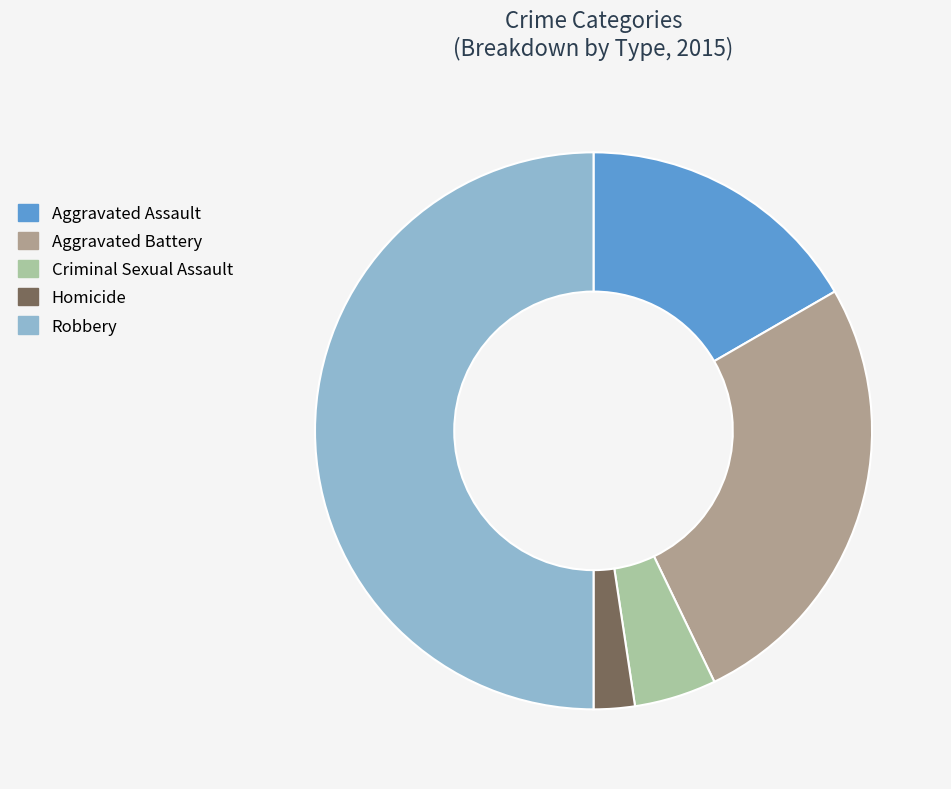

Do Criminal Sexual Assault and Aggravated Assault together represent more than half of the pie?

No